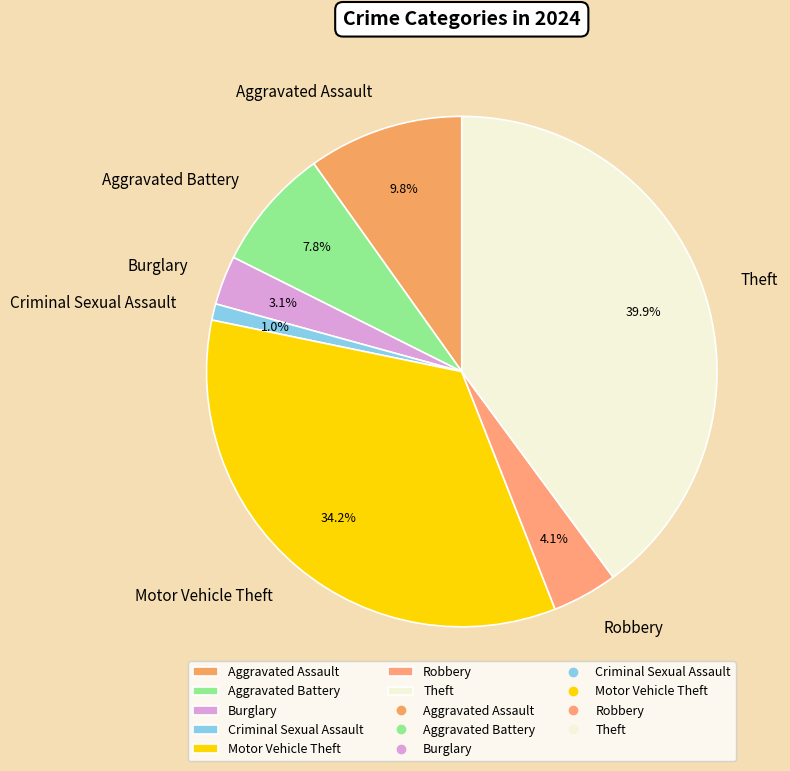

What percentage is the Aggravated Battery slice, to the nearest percent?

8%